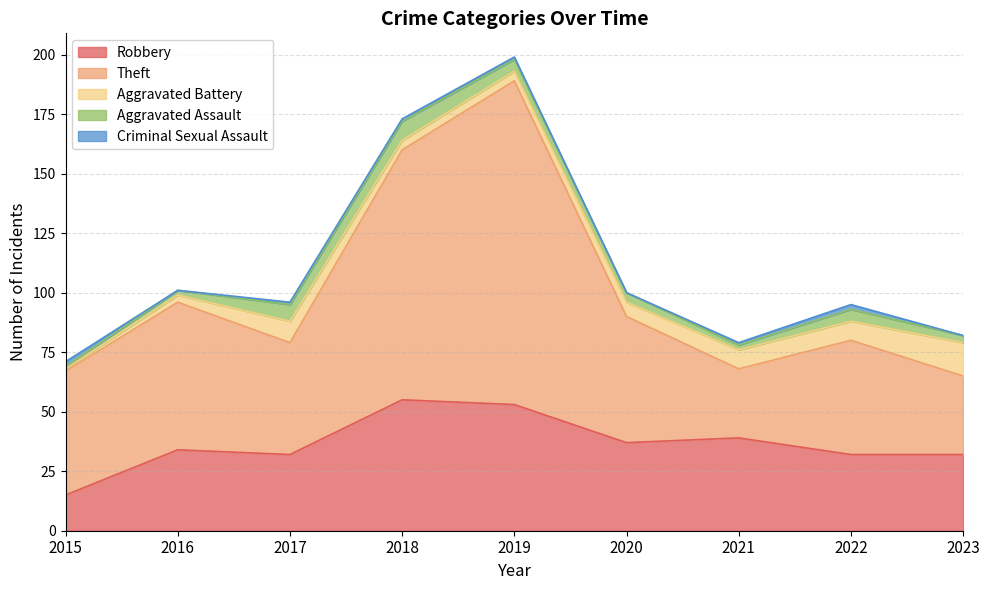

True or false: Robbery has more than 0 interior local peaks.

True